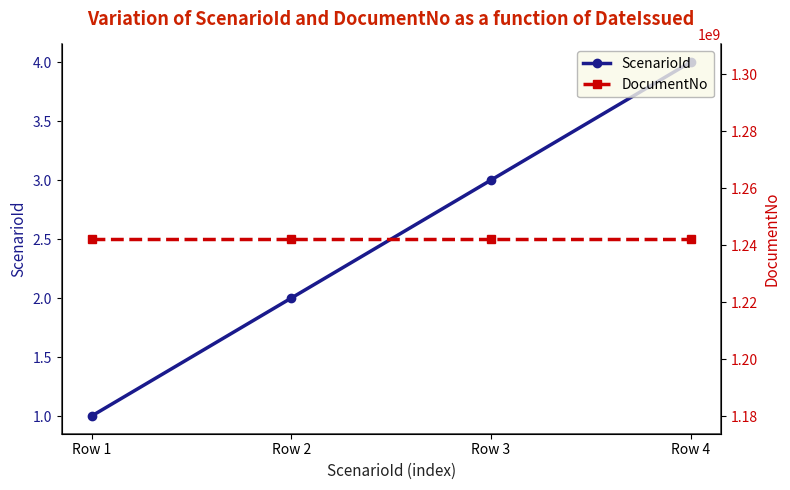

What is the highest value of the ScenarioId series?

4